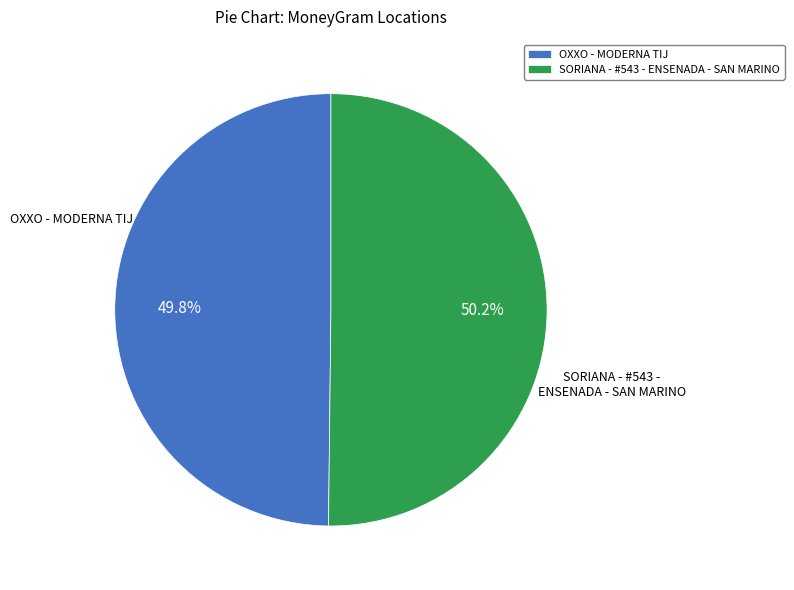

Is there any slice that represents more than half of the pie?

Yes